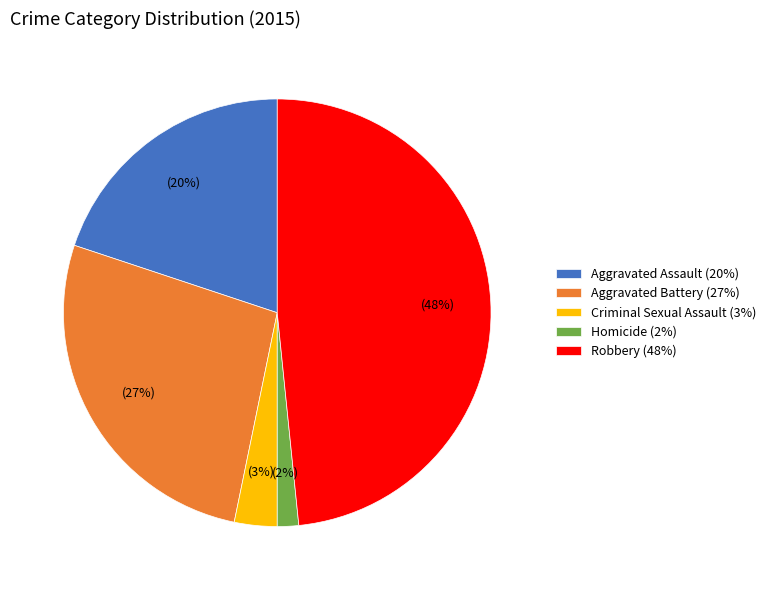

Is it true that Homicide is 14% of the pie?

False